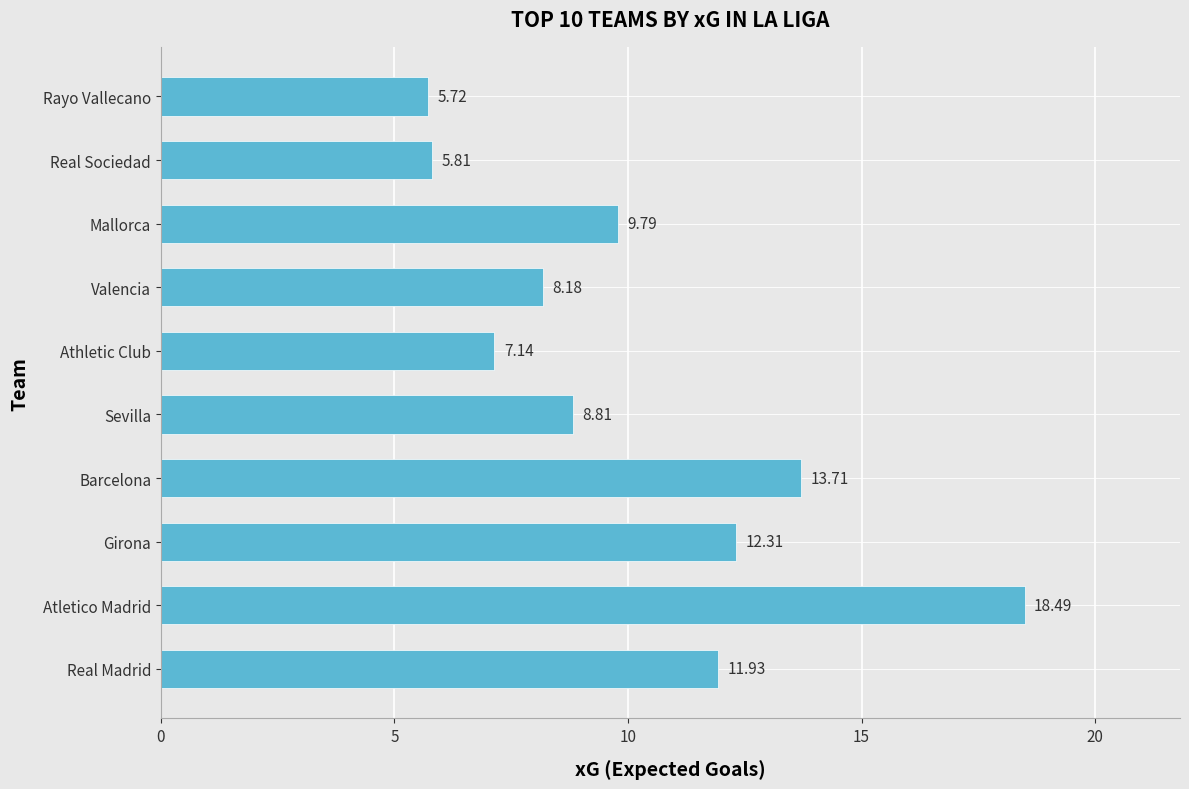

Does the chart contain any negative values?

No